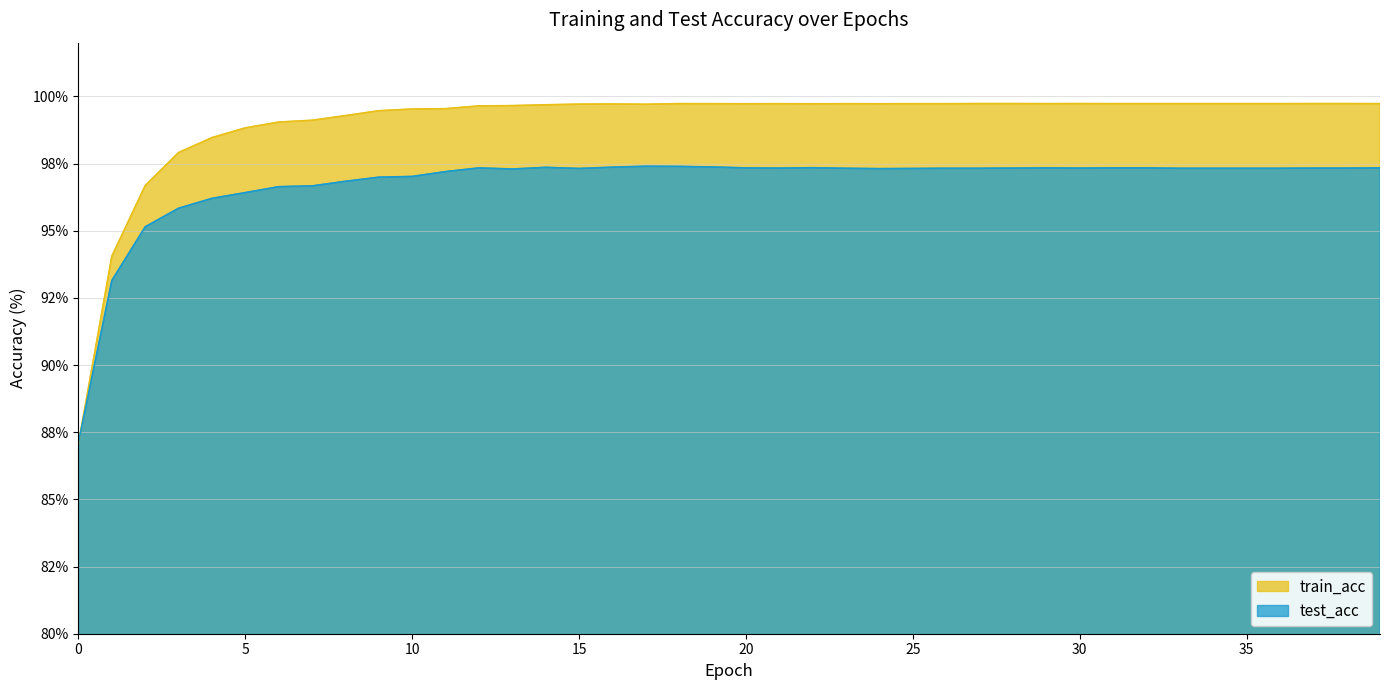

Which series has the widest spread of values?

train_acc